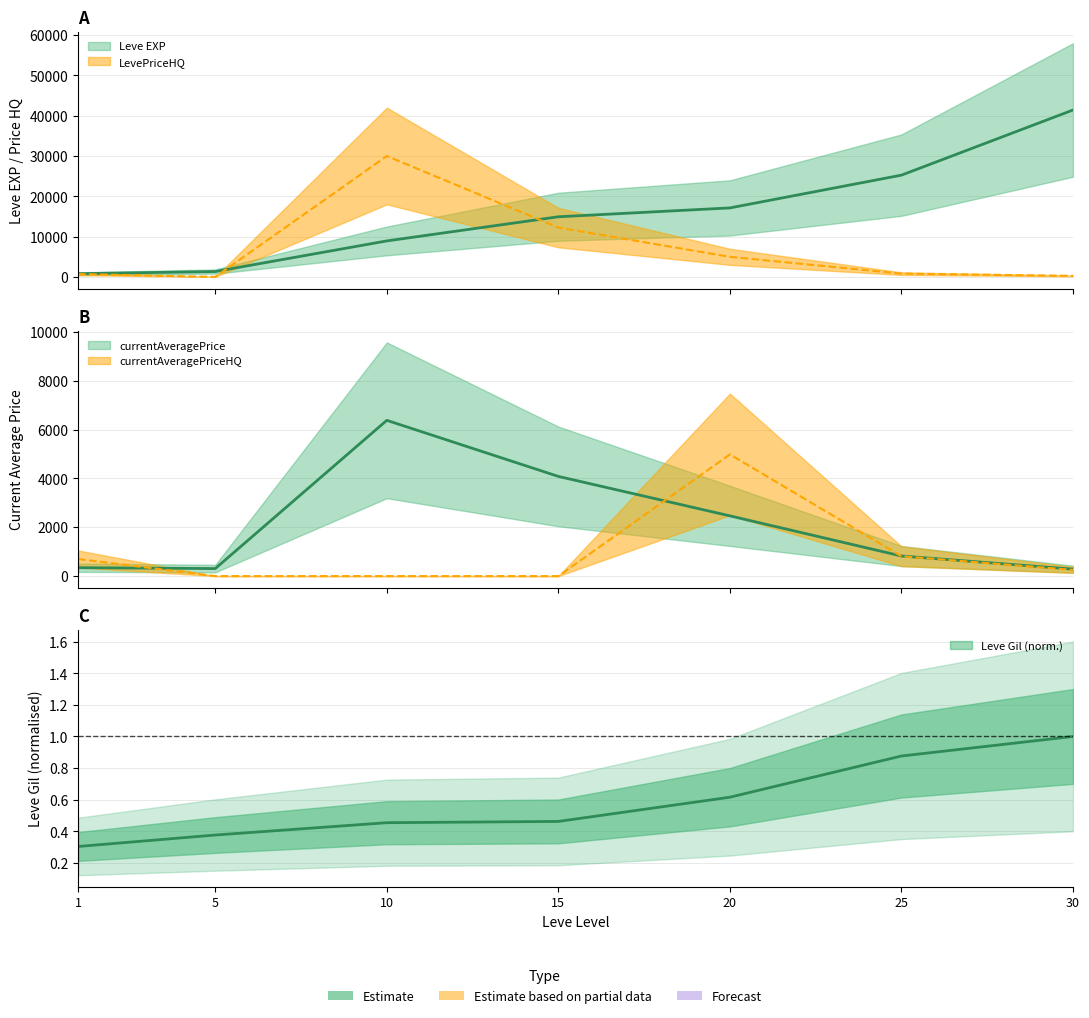

At how many categories does at least one series exceed 18109?

3